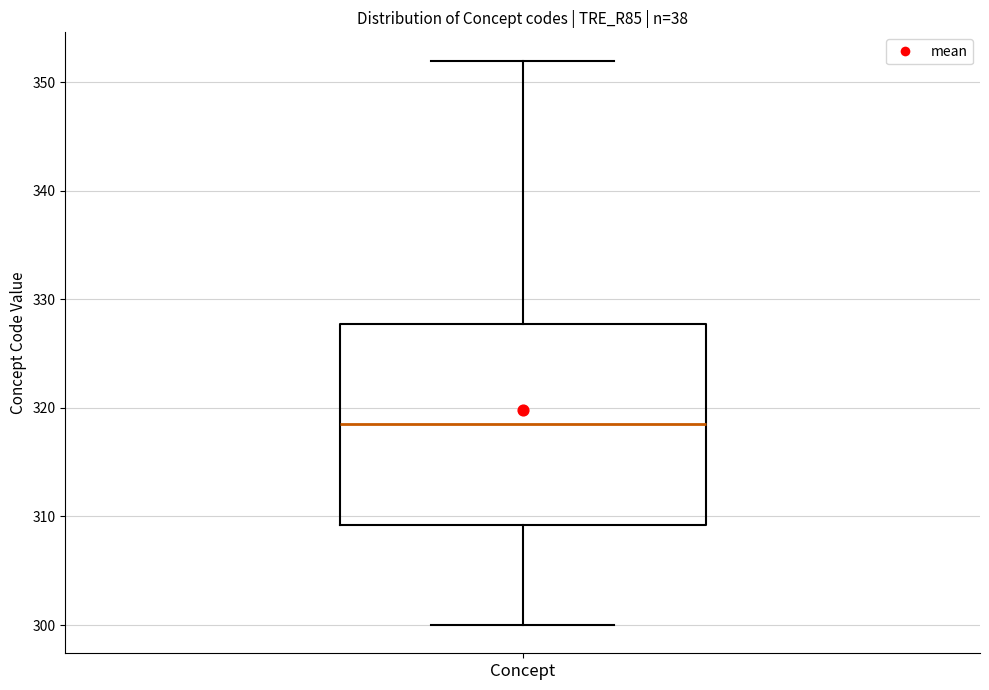

Where is the upper edge of the box for Concept on the y-axis? The values are not printed on the chart, so give them approximately, as read against the axis.

328